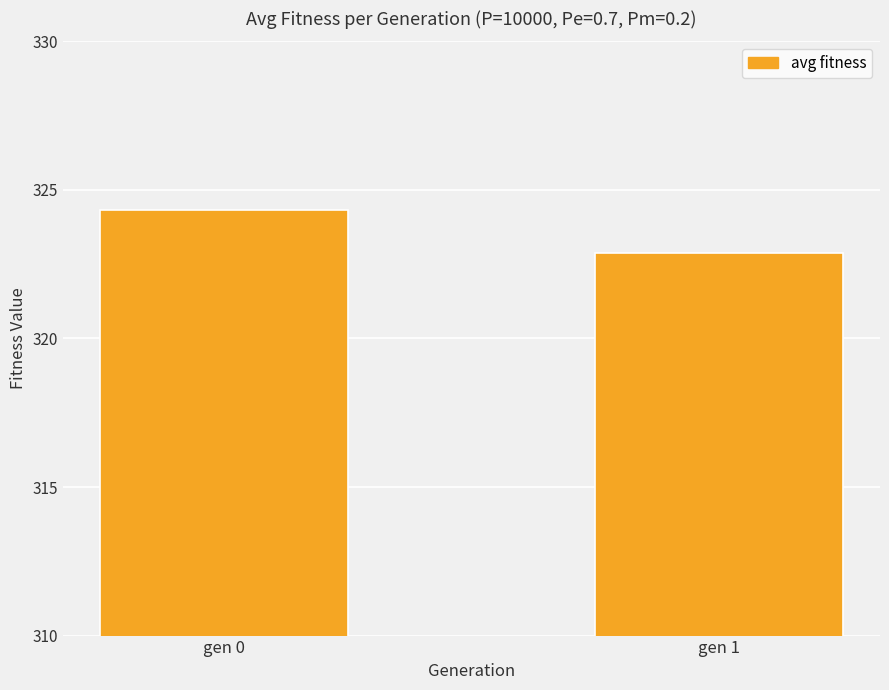

The chart shows a value of 492.9 at gen 0. True or false?

False